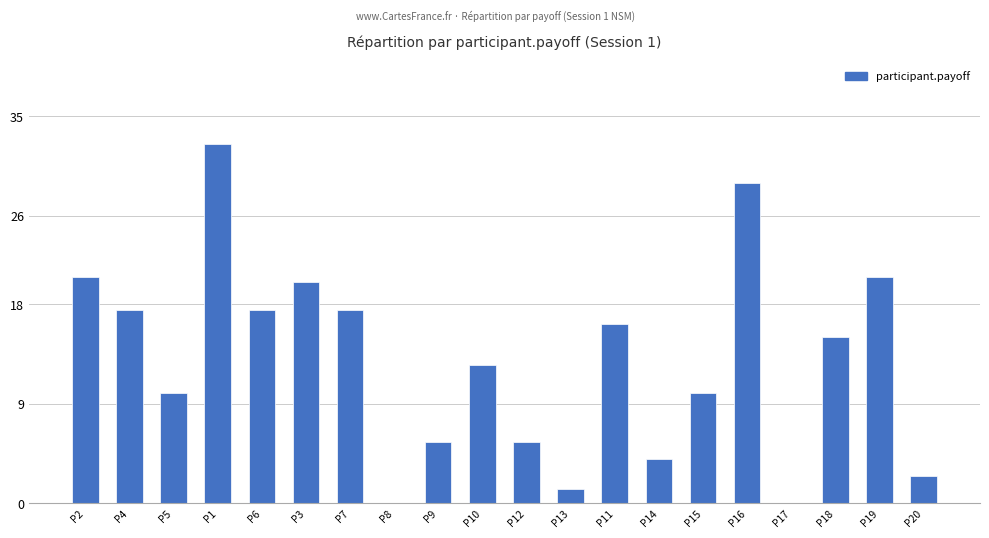

What is the sum of all values?

257.5